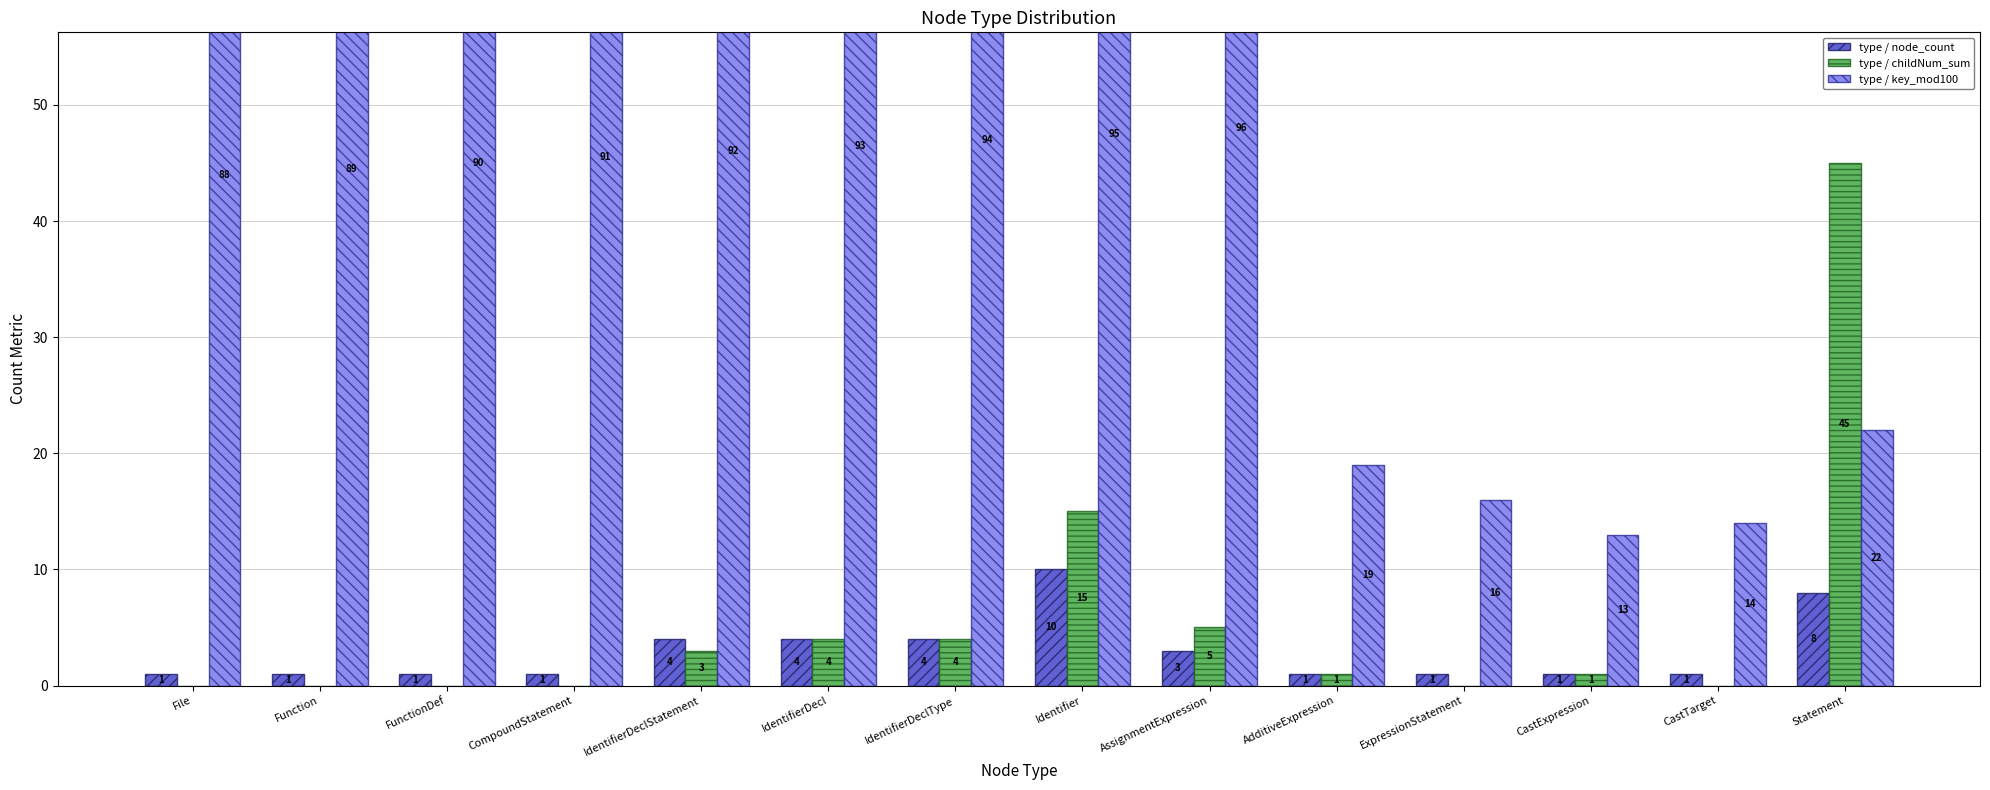

Is it true that type / childNum_sum equals 0 at AdditiveExpression?

False